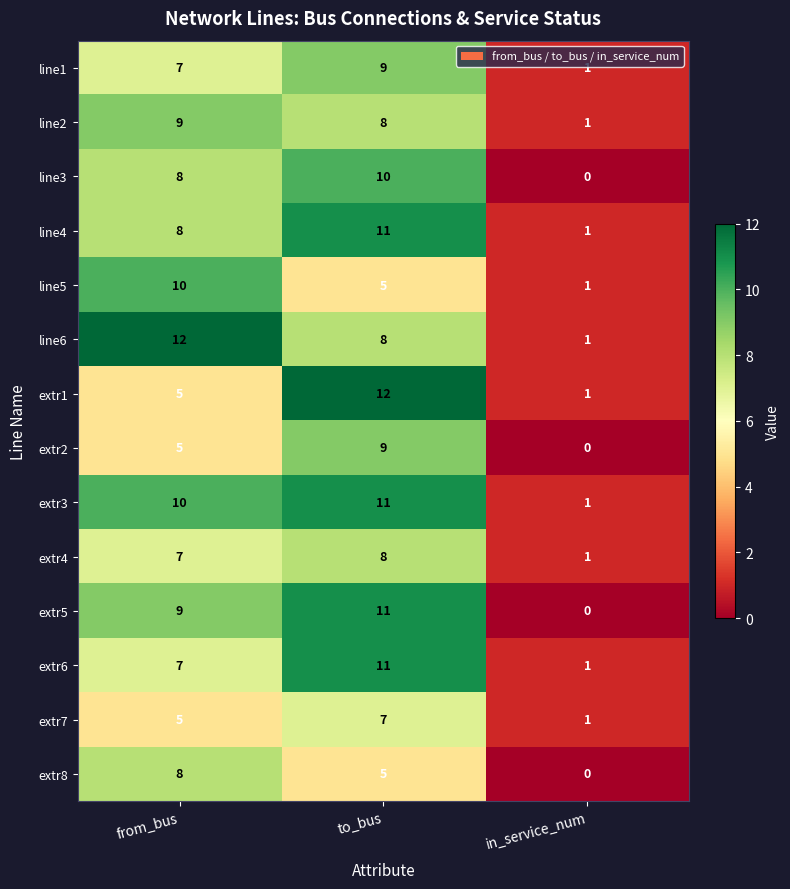

Rank the categories by extr8 value from lowest to highest.

in_service_num, to_bus, from_bus